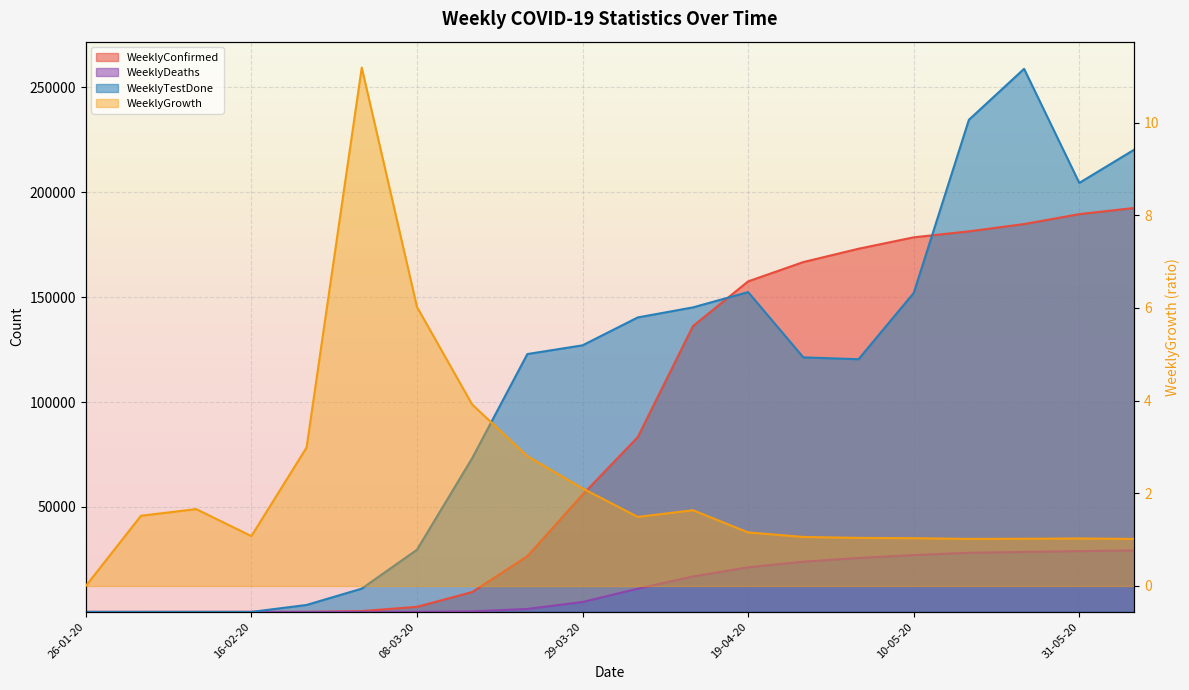

What is the difference between the highest and lowest values at 12-04-20?

145099.4